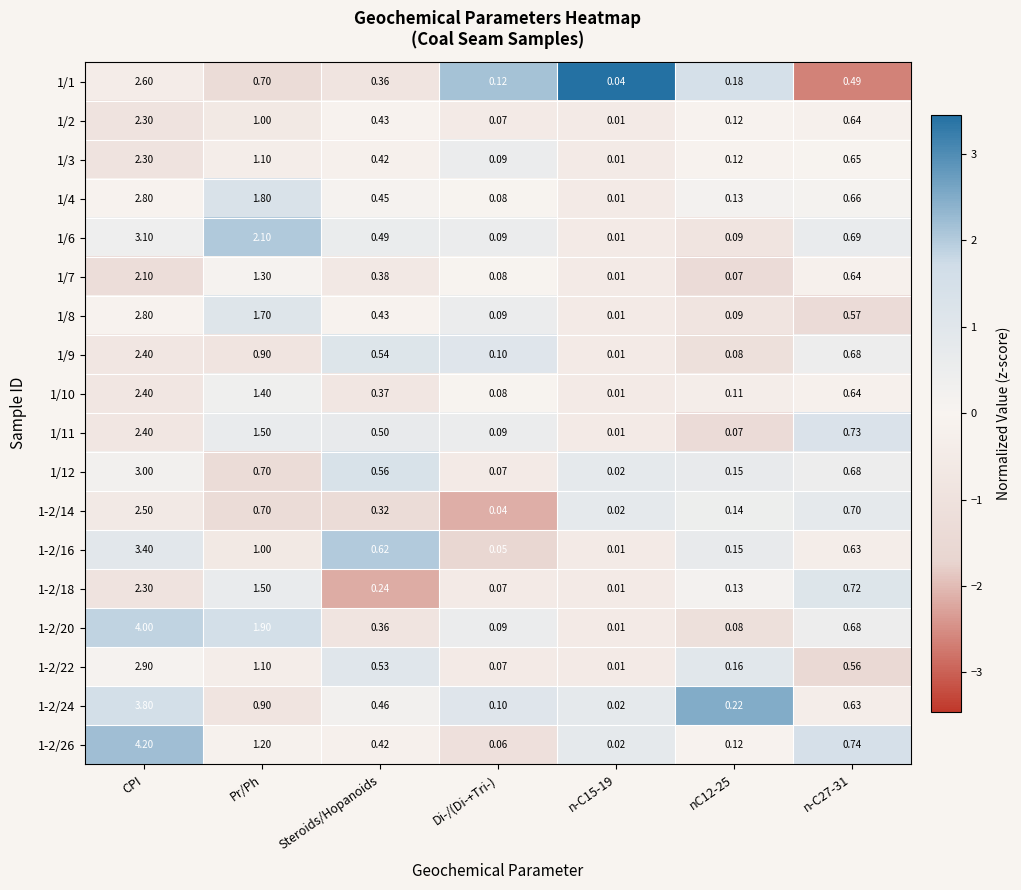

How many series are shown in this chart?

18